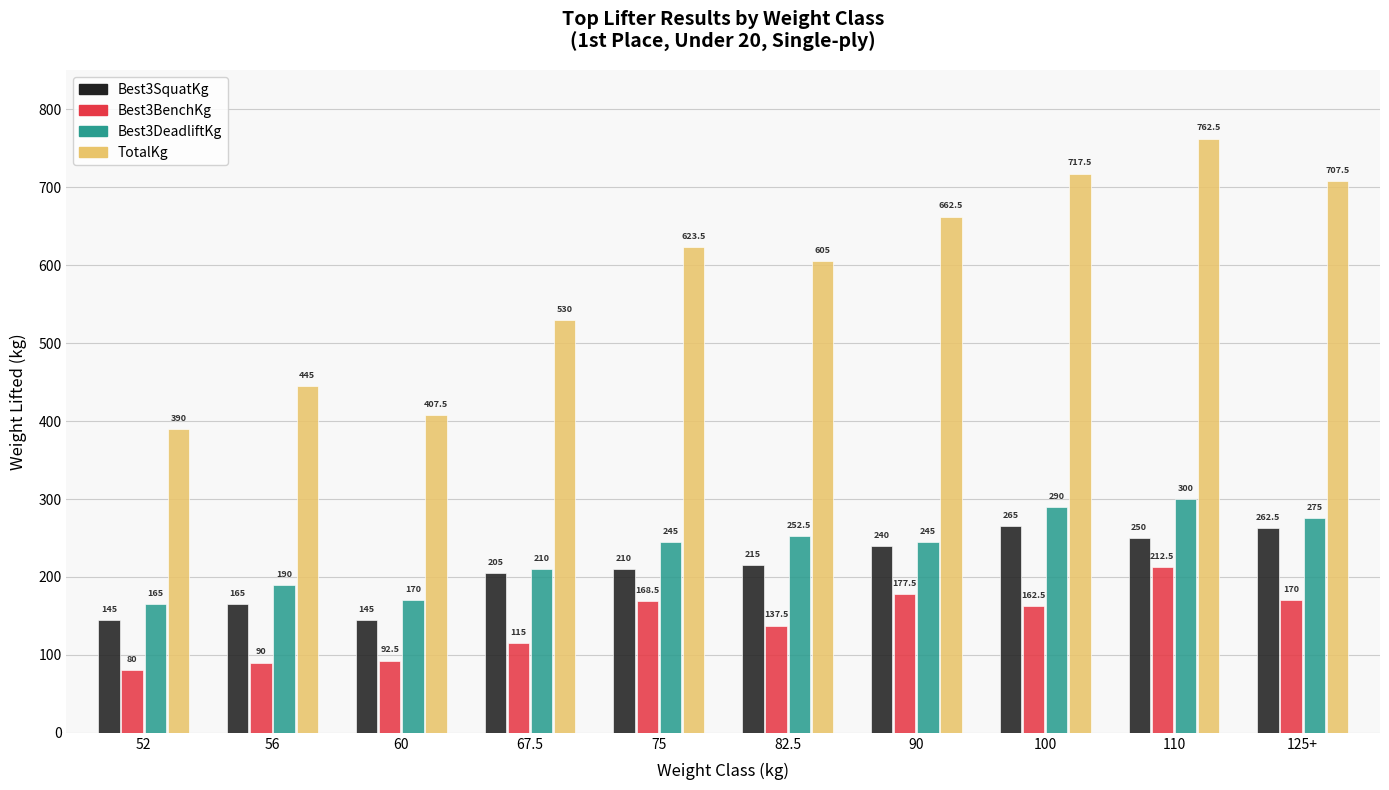

How many bars are there in each group?

4